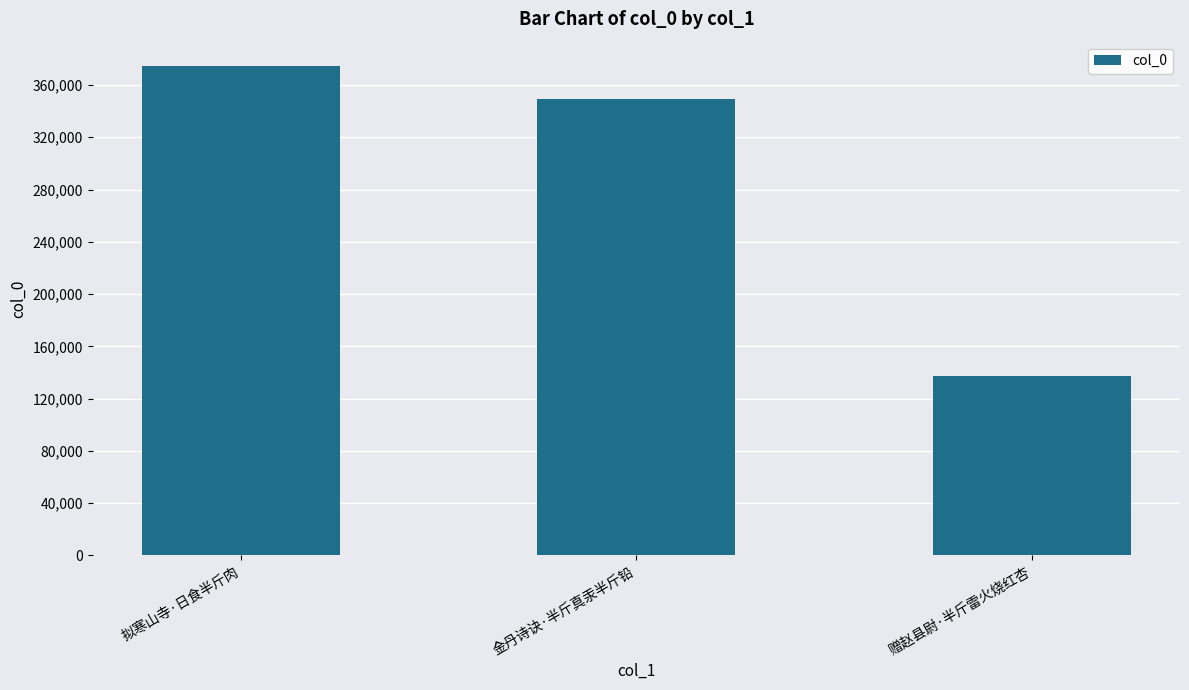

Rank the categories by value from highest to lowest.

拟寒山寺·日食半斤肉, 金丹诗诀·半斤真汞半斤铅, 赠赵县尉·半斤雷火烧红杏